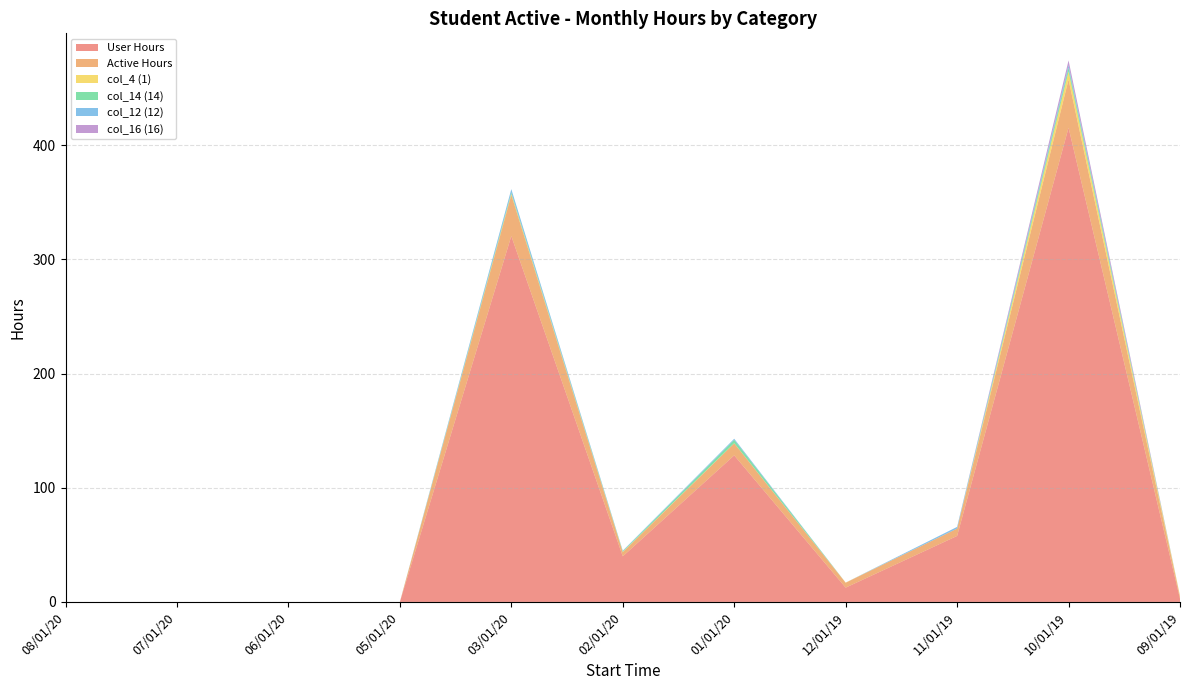

Reading left to right, list all the values displayed in this chart.

User Hours: 0.0	0.0	0.0	0.0	320.4	40.0	128.4	12.5	57.8	415.3	2.8
Active Hours: 0.0	0.0	0.0	0.0	36.1	3.6	10.5	4.3	6.4	42.2	1.6
col_4 (1): 0.0	0.0	0.0	0.0	0.9	0.3	0.1	0.1	0.0	7.2	0.9
col_14 (14): 0.0	0.0	0.0	0.0	1.2	0.6	3.0	0.0	0.0	3.3	0.0
col_12 (12): 0.0	0.0	0.0	0.0	2.9	0.5	0.9	0.0	1.5	2.2	0.0
col_16 (16): 0.0	0.0	0.0	0.0	0.0	0.0	0.0	0.0	0.0	4.2	0.0